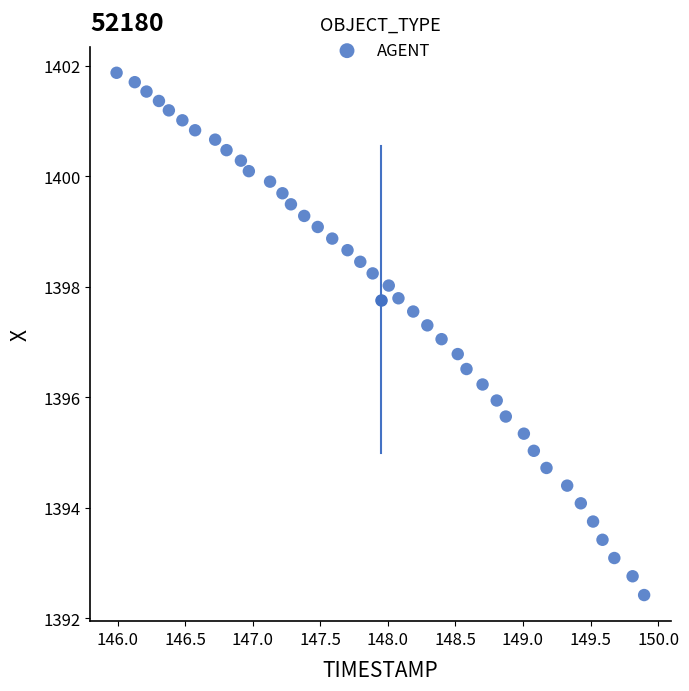

What is the range of X values (max minus min)?

3.9